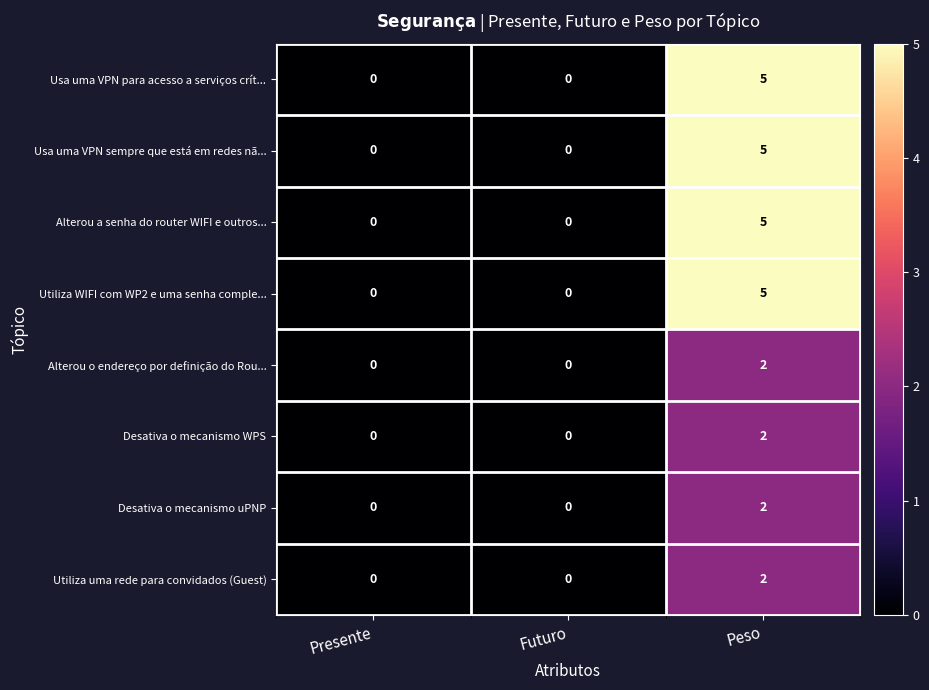

What is the sum of all Usa uma VPN sempre que está em redes nã... values?

5